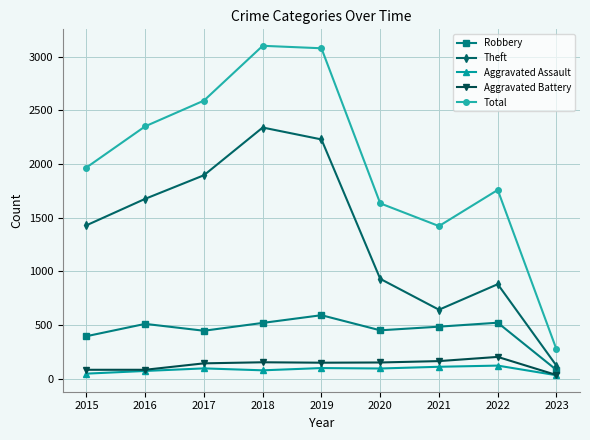

What is the lowest value of the Aggravated Battery series?

33